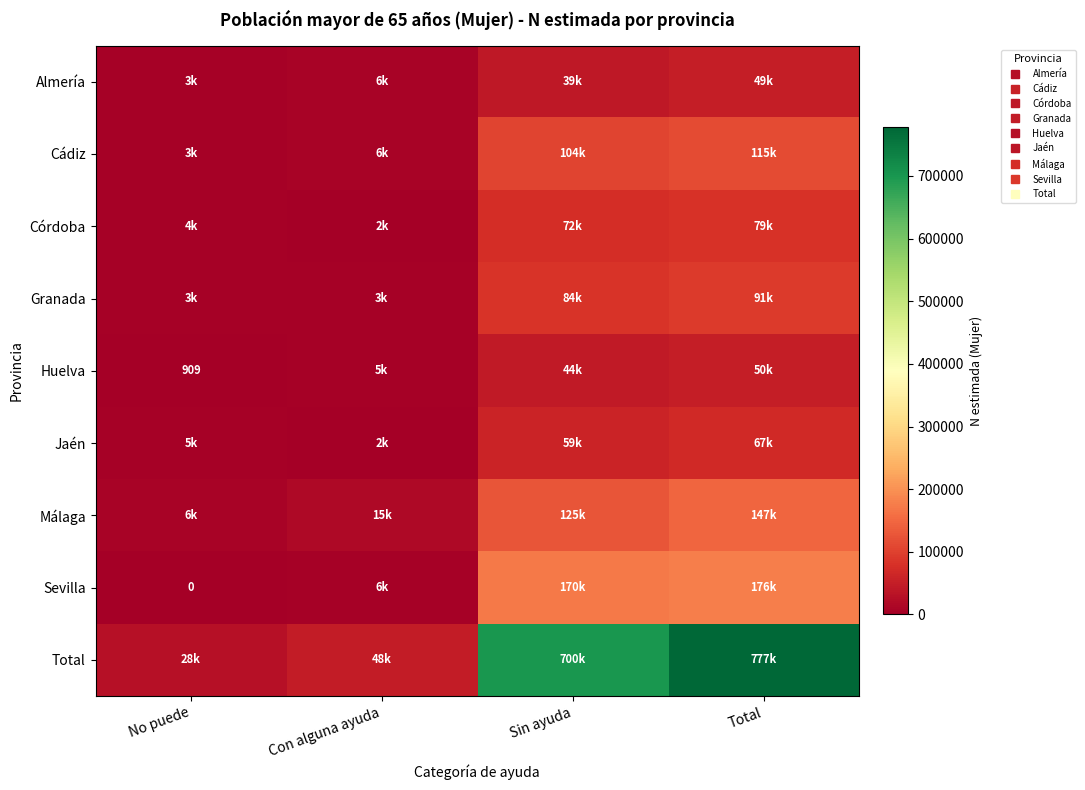

What is the maximum value shown in the chart?

777931